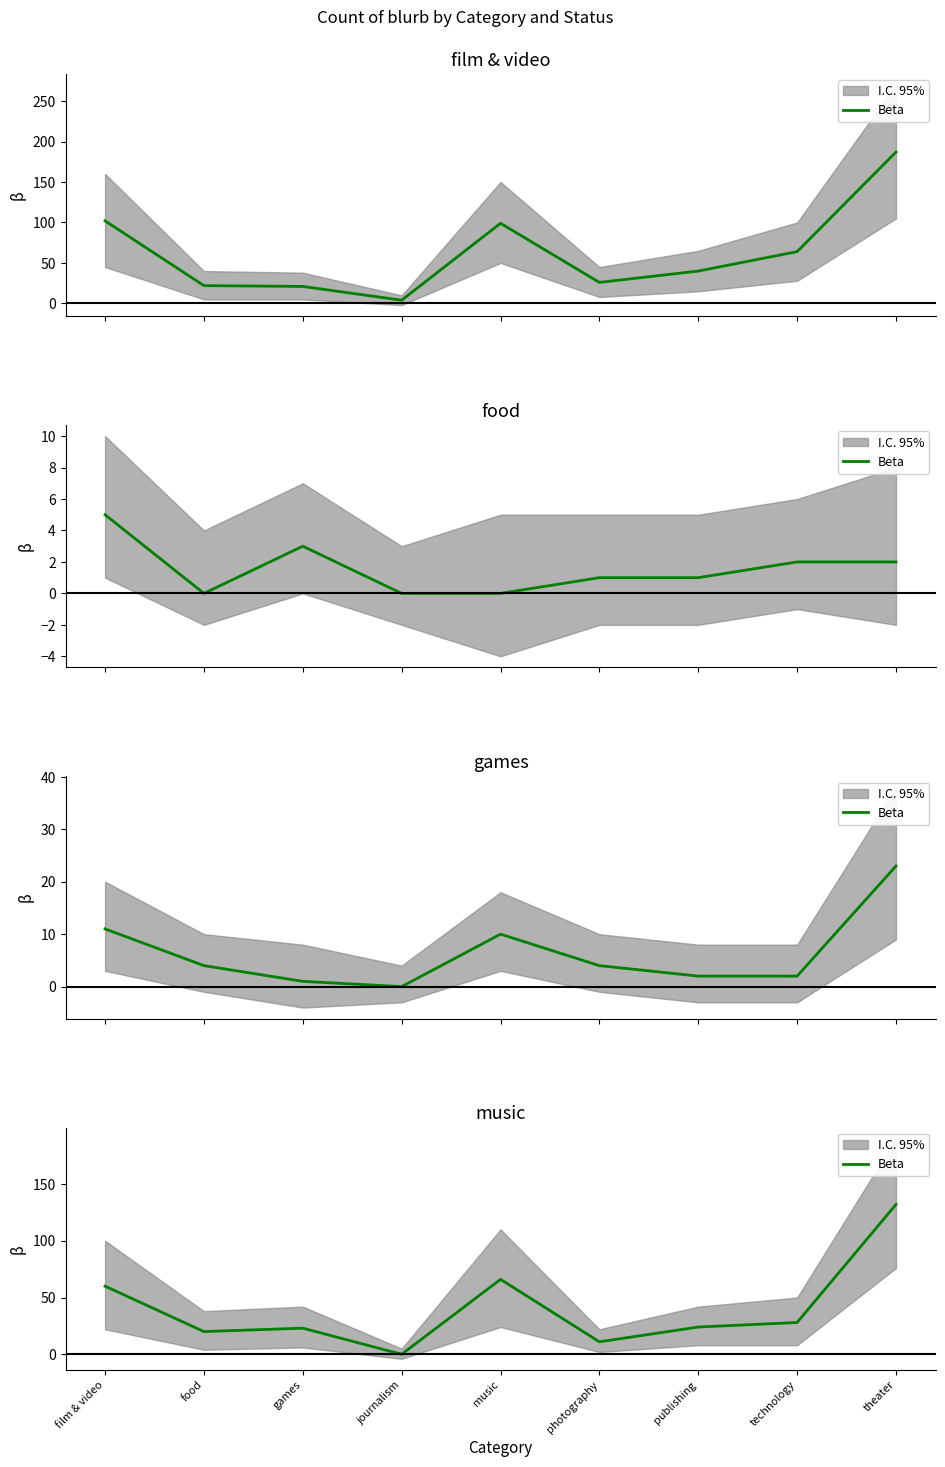

Reading left to right, what are all the values shown in this chart?

60	20	23	0	66	11	24	28	132